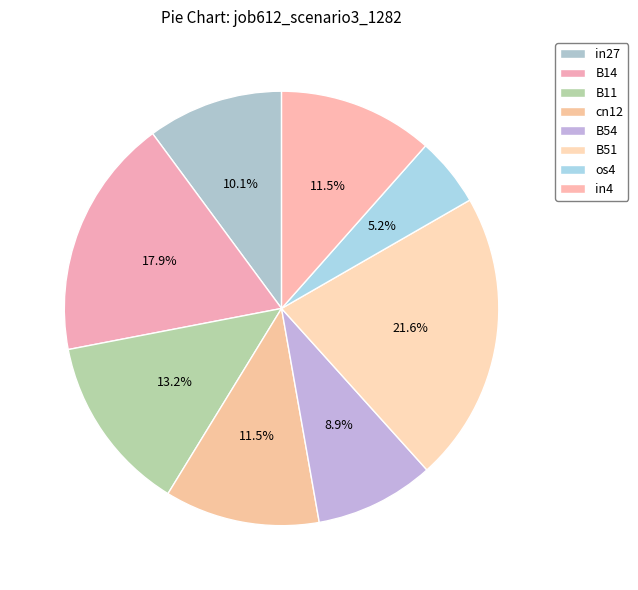

Is it true that B54 is 1% of the pie?

False